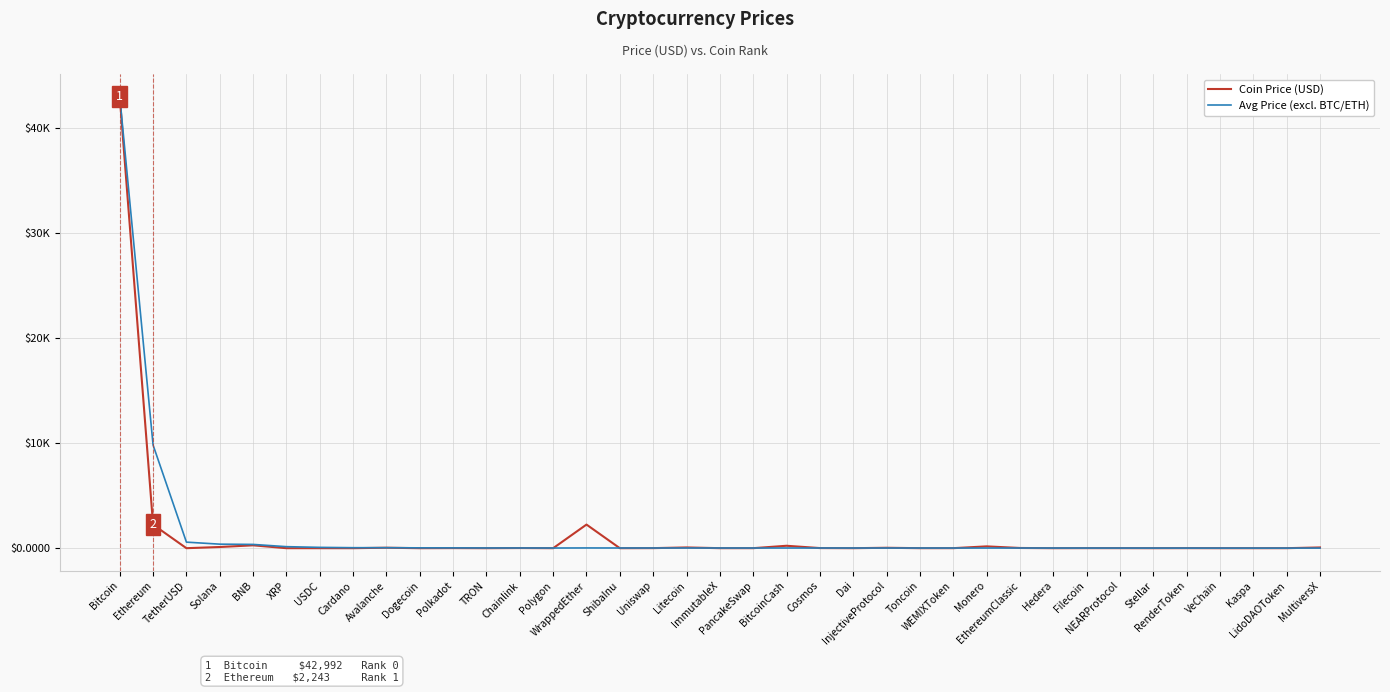

Reading left to right, what are all the values shown in this chart?

Coin Price (USD): 42992.0	2243.1	1.0	113.9	274.0	0.6	1.0	0.6	46.4	0.1	9.2	0.1	15.4	0.9	2249.9	0.0	6.8	72.1	2.3	3.0	231.4	12.2	1.0	40.6	2.2	3.3	174.1	21.2	0.1	5.6	4.4	0.1	4.7	0.0	0.1	2.6	71.2
Avg Price (excl. BTC/ETH): 42992.0	9821.5	576.9	384.9	359.6	145.6	78.4	47.8	47.6	32.3	28.9	21.7	21.1	17.6	24.5	19.9	18.7	20.2	18.2	16.8	19.1	18.7	16.8	17.5	16.2	15.3	16.8	17.0	15.3	14.8	14.3	13.1	12.7	11.7	10.9	10.5	11.0